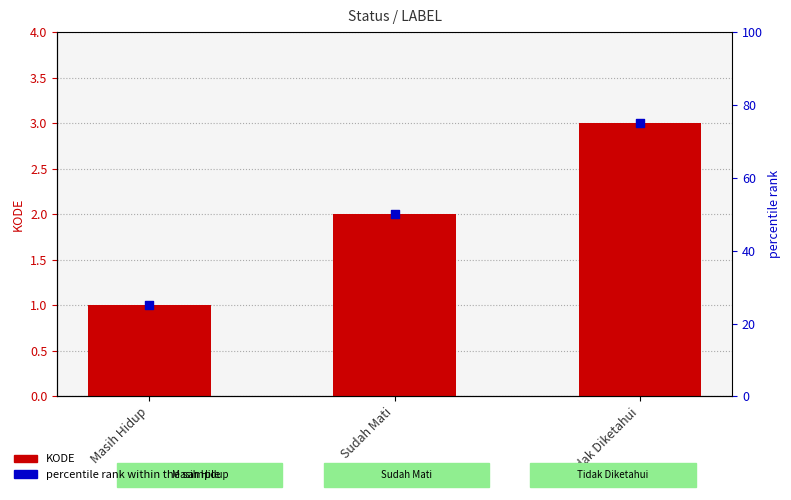

Which series has the largest total across all categories?

percentile rank within the sample